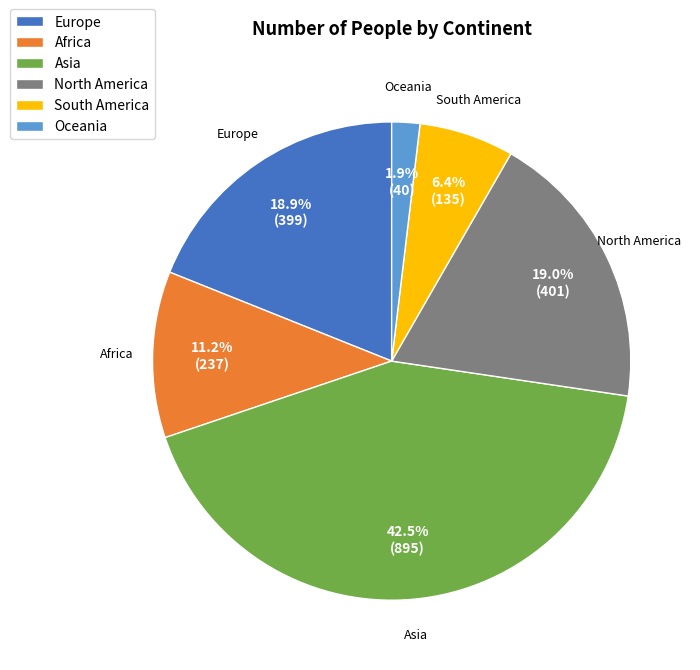

To the nearest percent, what is the difference between the largest and smallest slice percentages?

41%